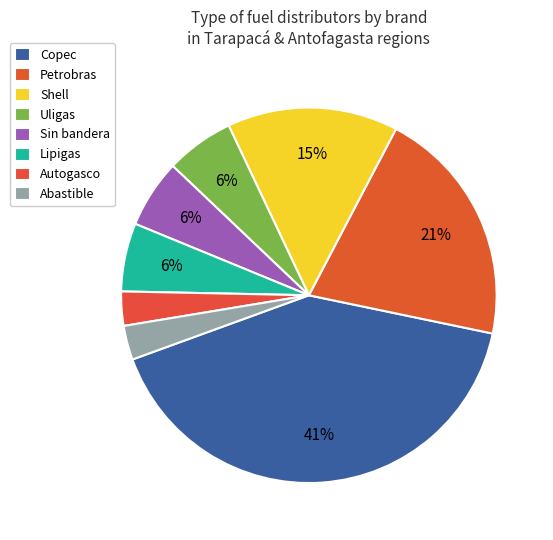

How many slices are in this pie chart?

8